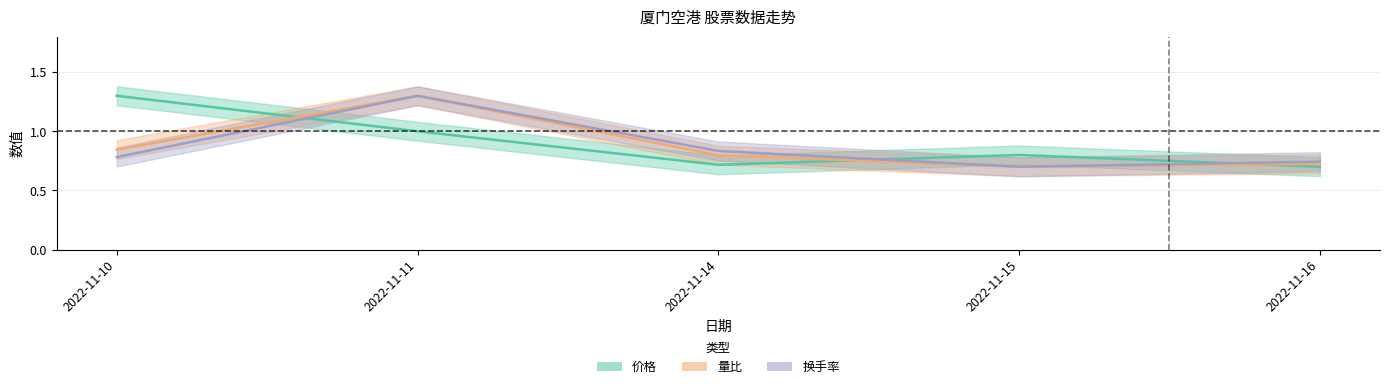

The 价格 series shows 1.0 at 2022-11-11. True or false?

True